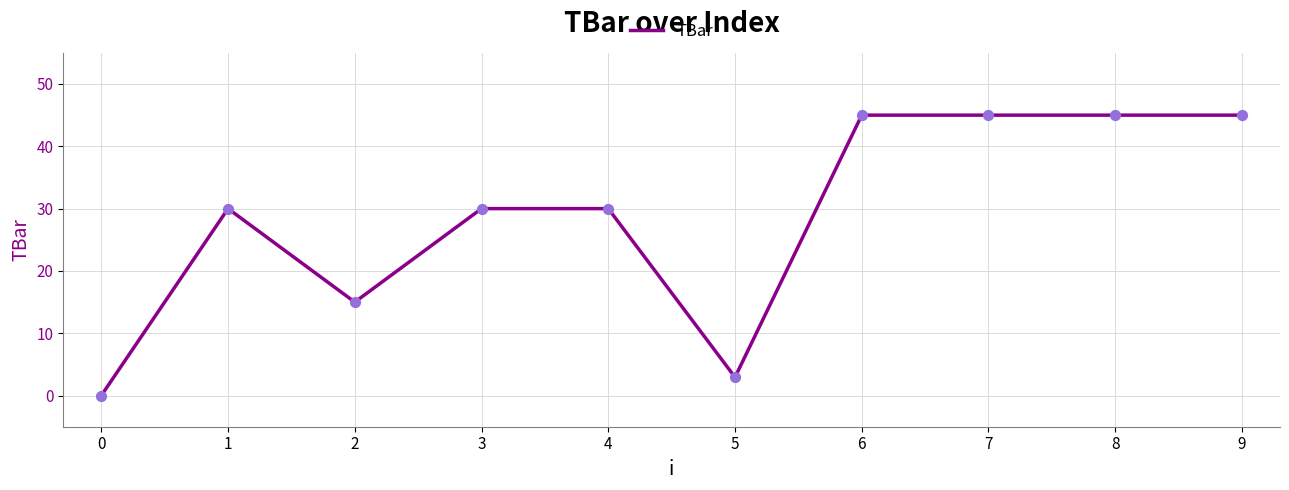

Which has a higher value, 4 or 8?

8